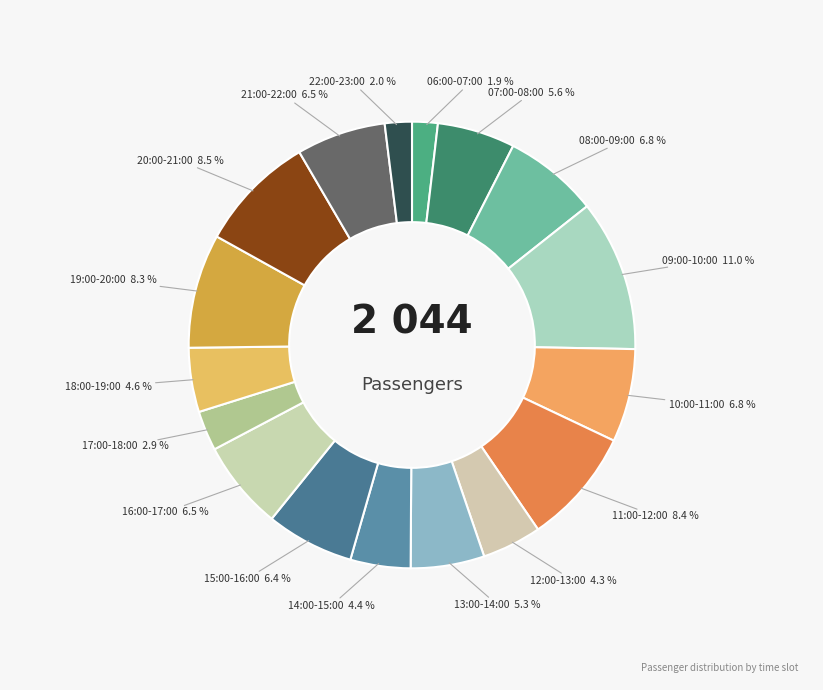

What portion of the pie excludes 09:00-10:00?

89.0%